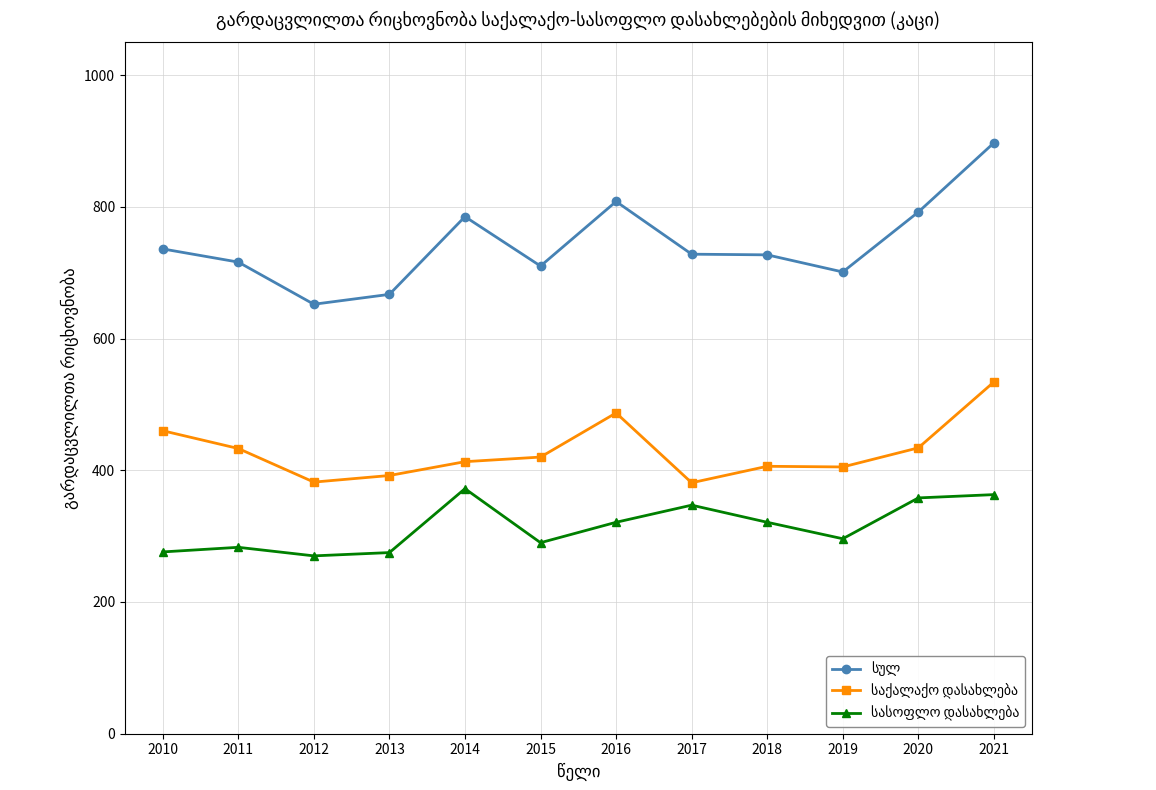

What is the spread (max minus min) of values at 2016?

487